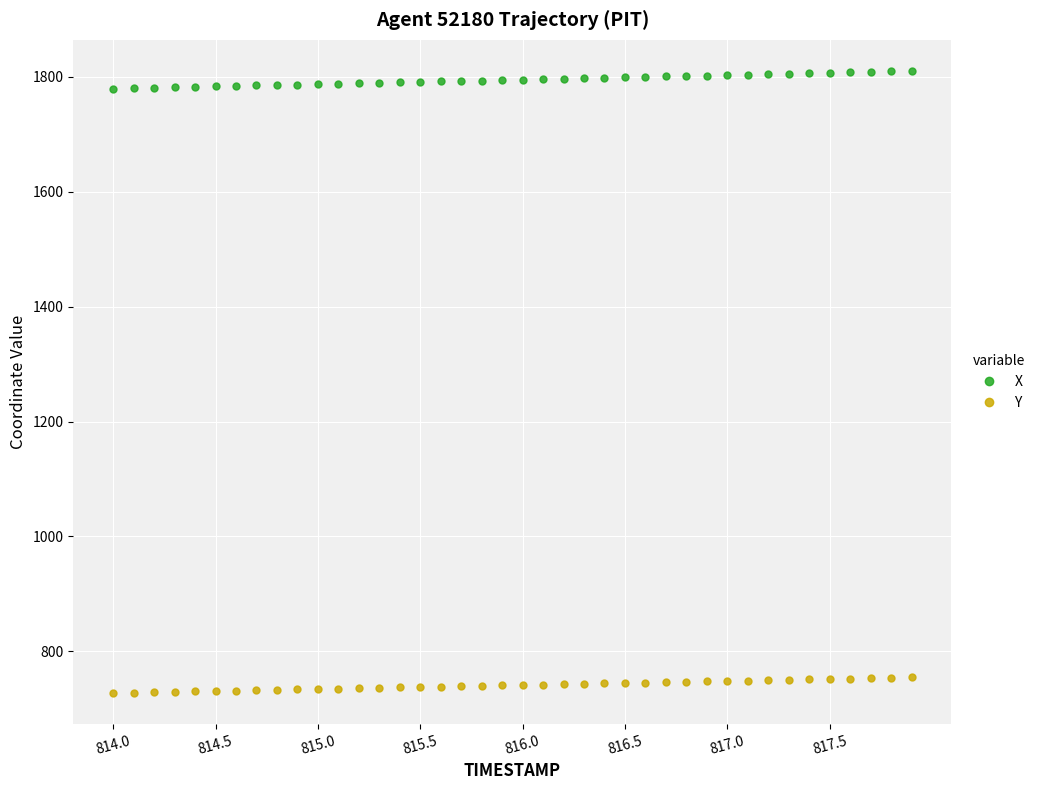

What is the difference between the maximum and minimum values in the X series?

30.6